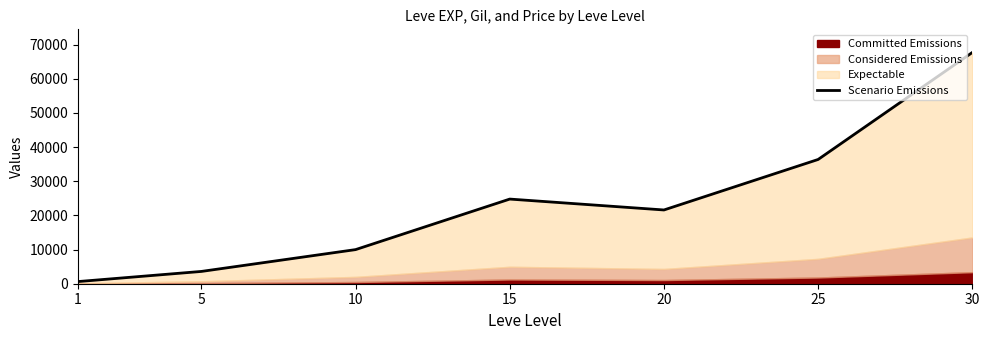

How many points are lower than both their immediate neighbors (excluding endpoints)?

1